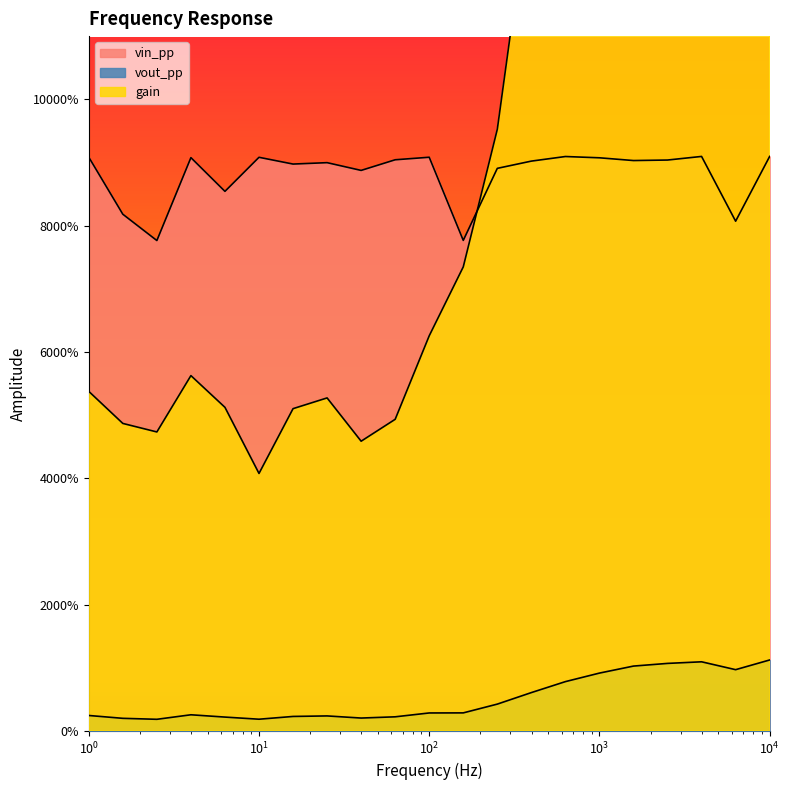

At how many categories does at least one series exceed 0?

21